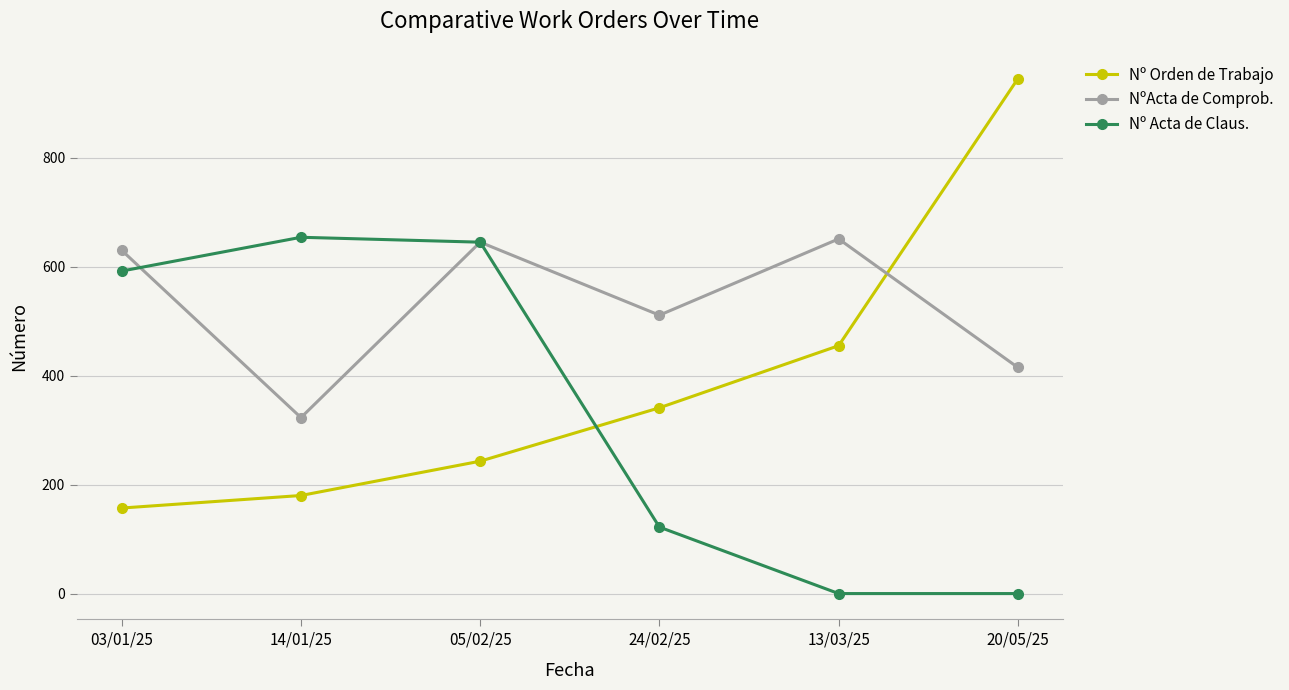

What is the total value across all series at 13/03/25?

1106